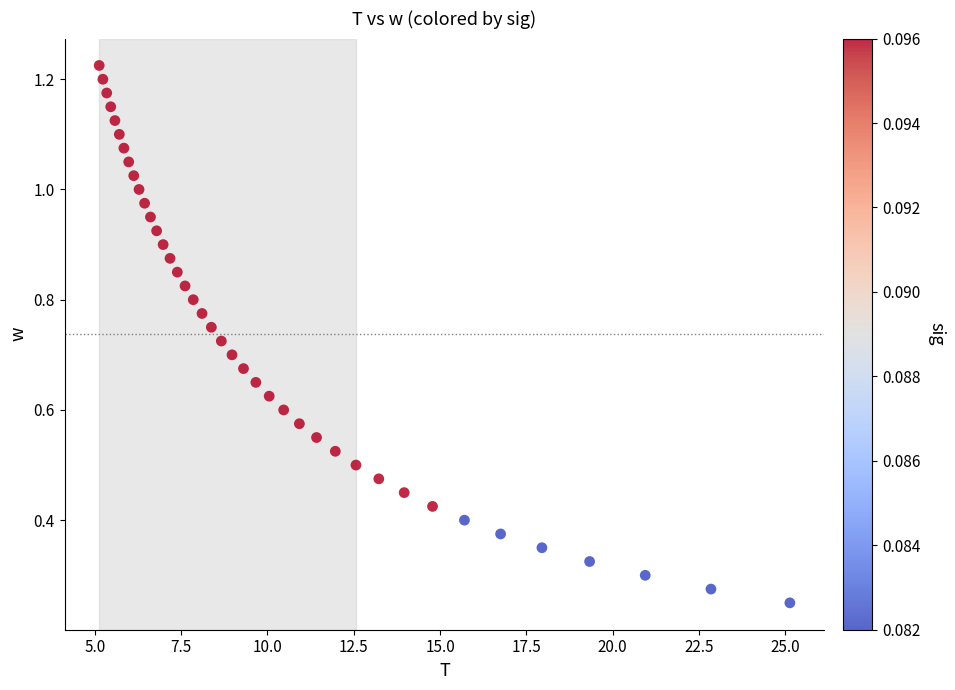

What is the range of X values (max minus min)?

20.0